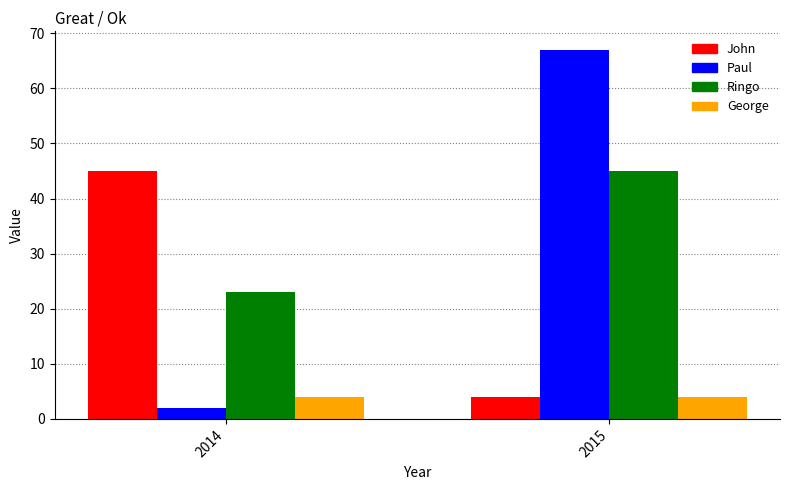

What is the maximum value shown in the chart?

67